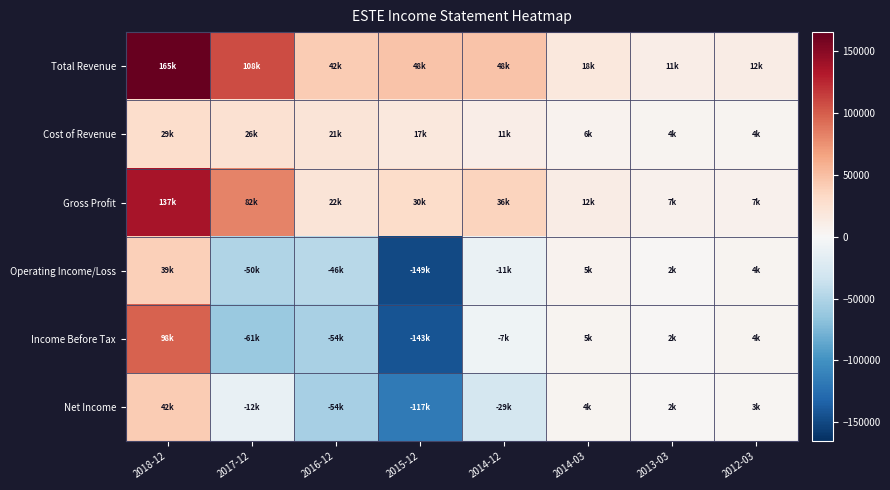

Which series has the largest total across all categories?

Total Revenue